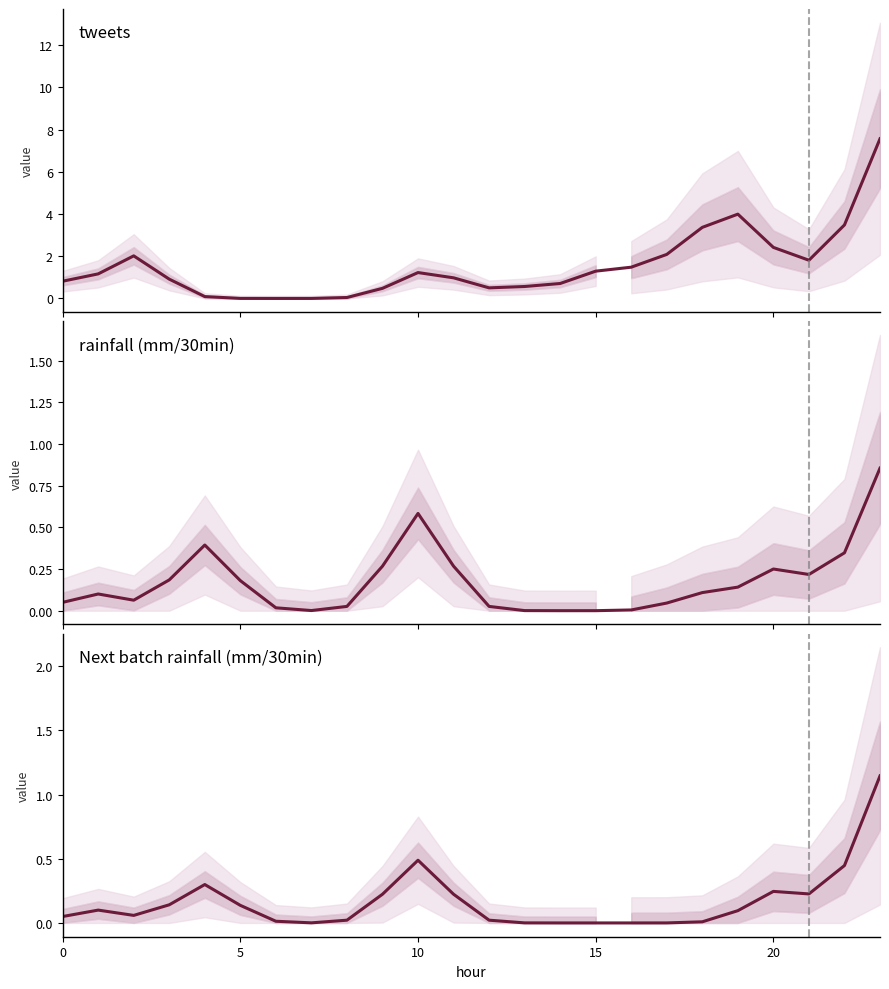

What is the difference between the maximum and minimum values in the Next batch rainfall (mm/30min) series?

1.1